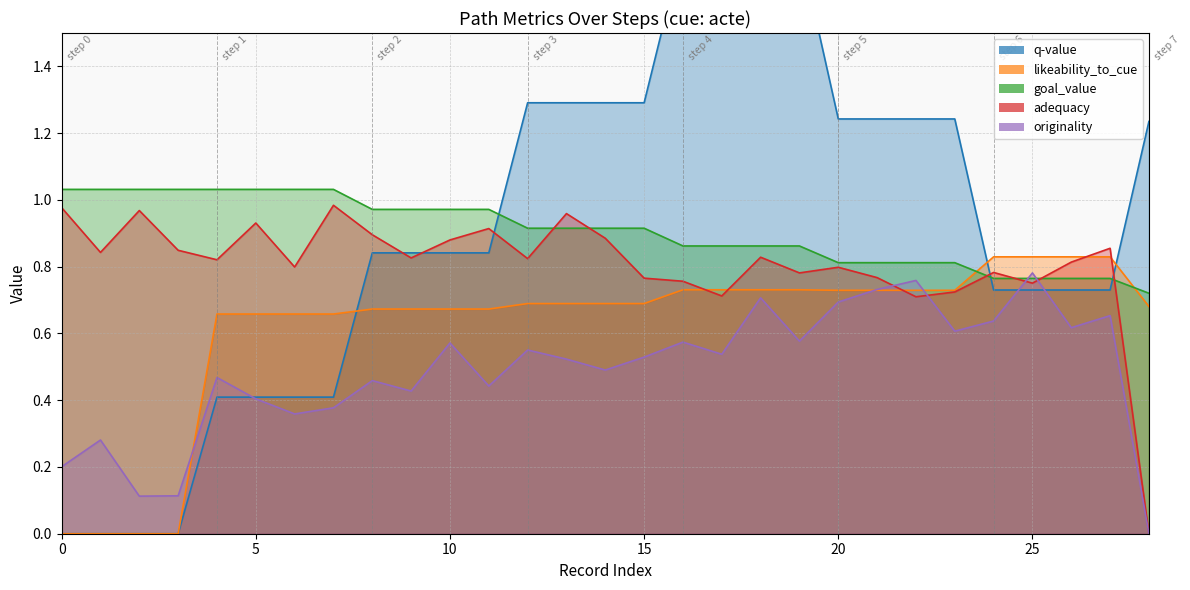

True or false: likeability_to_cue and originality cross at least once.

True